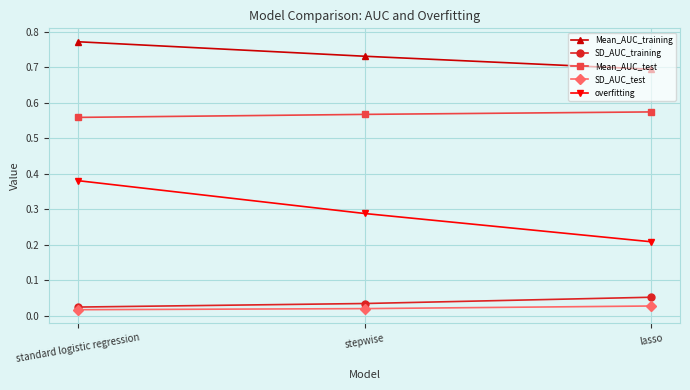

True or false: Mean_AUC_training has a value of 0.4 at stepwise.

False